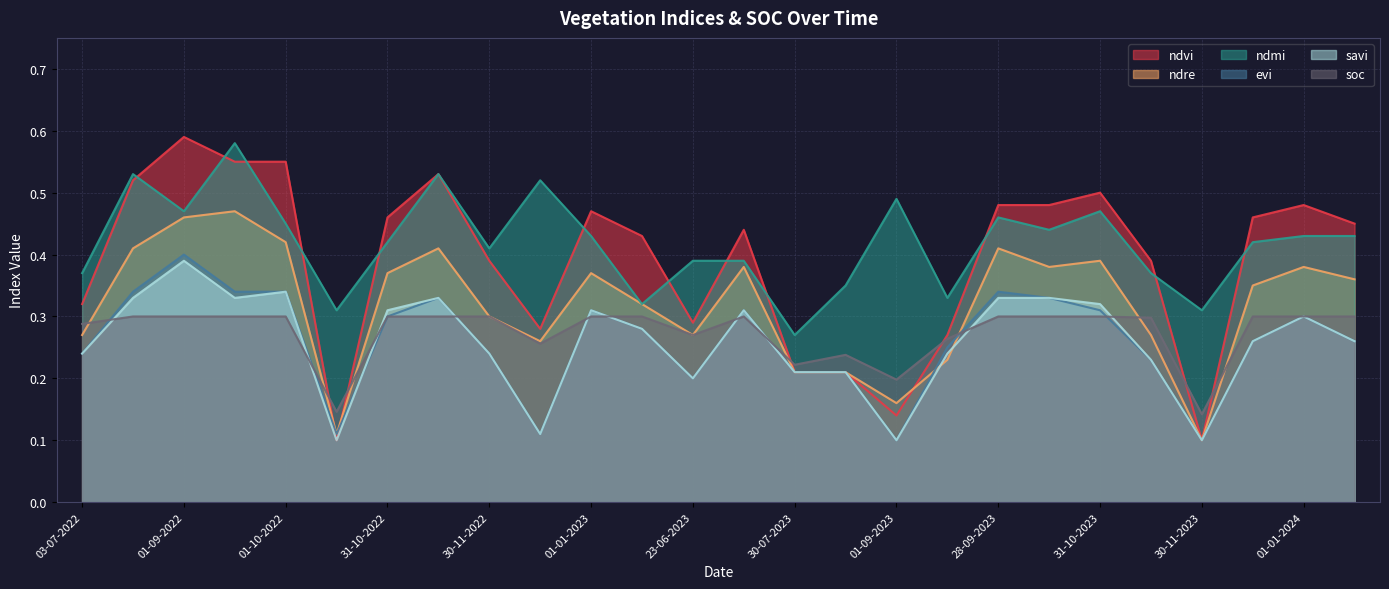

At which category does ndre reach its first local peak?

06-09-2022